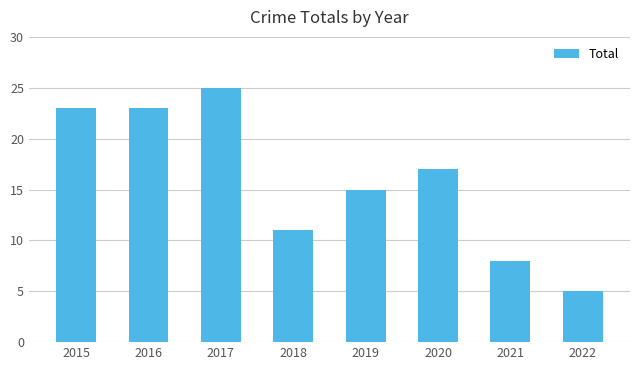

How many categories are shown in the chart?

8